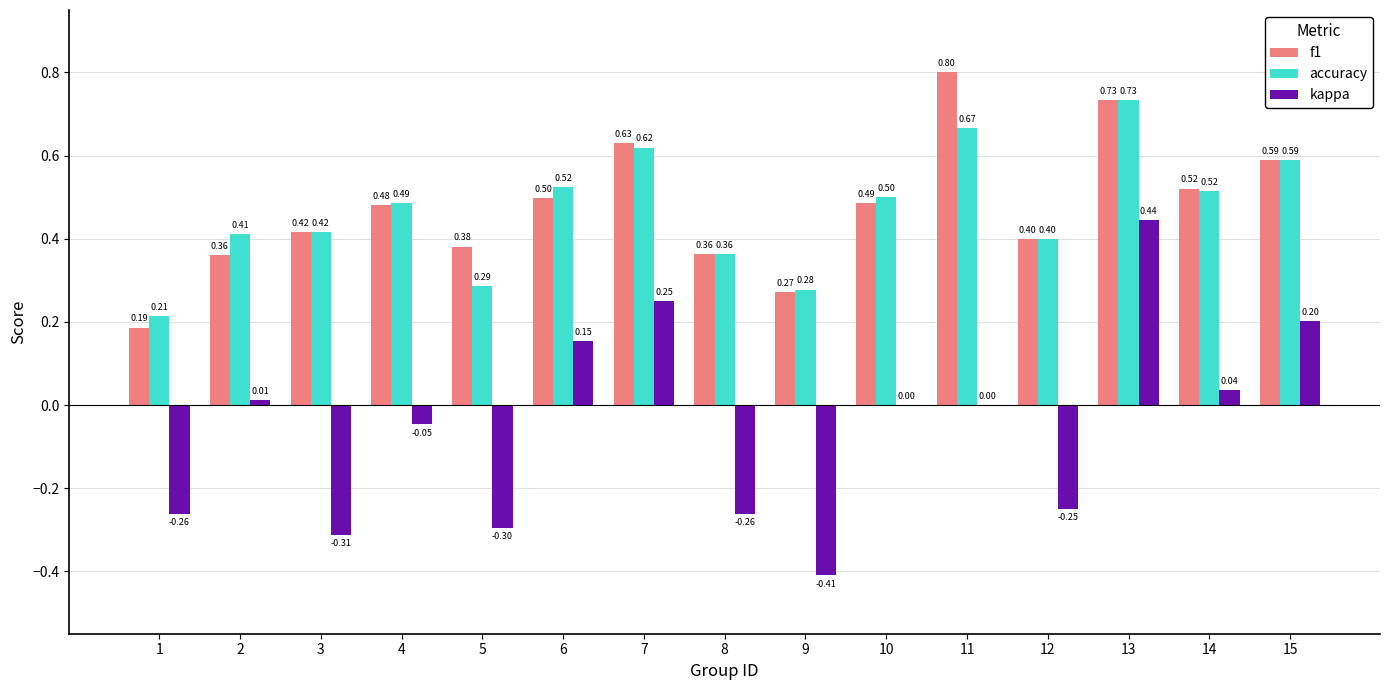

Is the value of kappa at 7 greater than the value of f1 at 8?

No